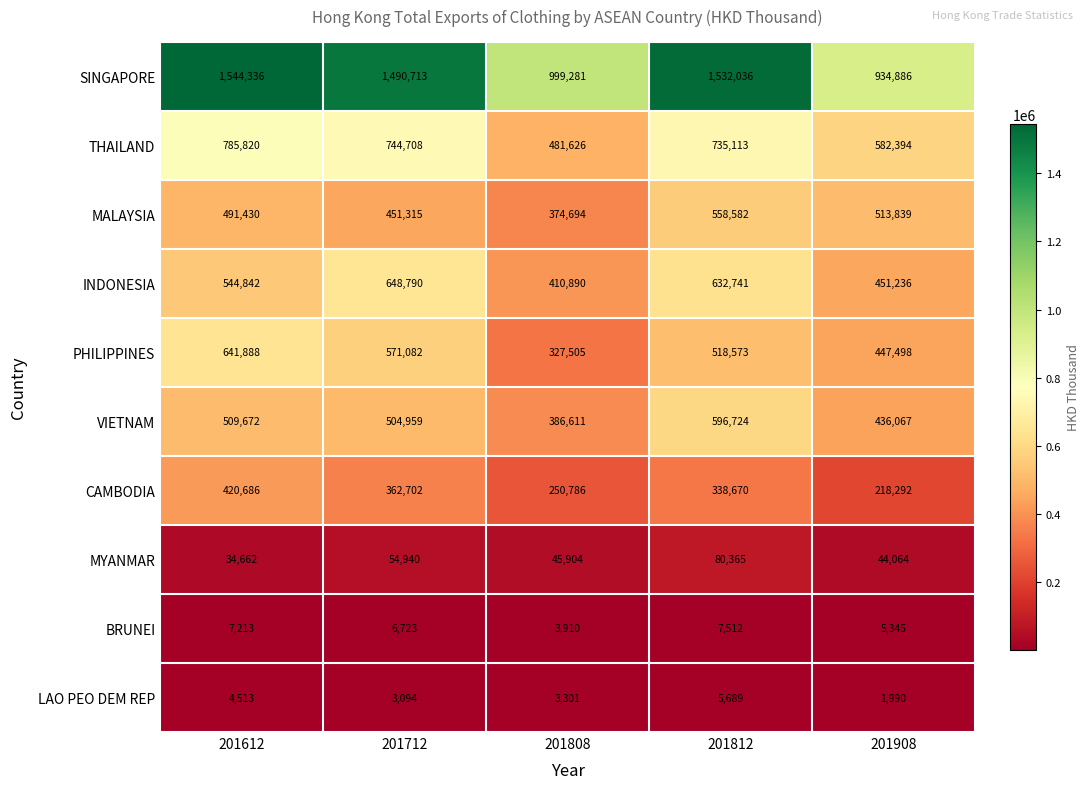

Read the THAILAND value at 201612.

785820